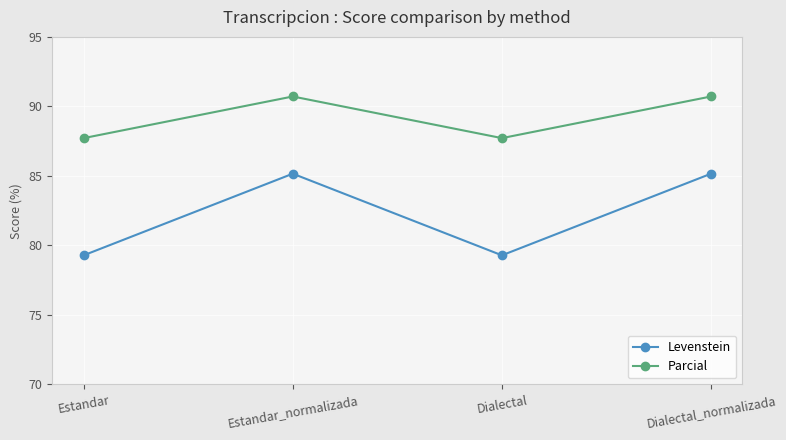

What is the maximum value for Levenstein?

85.2